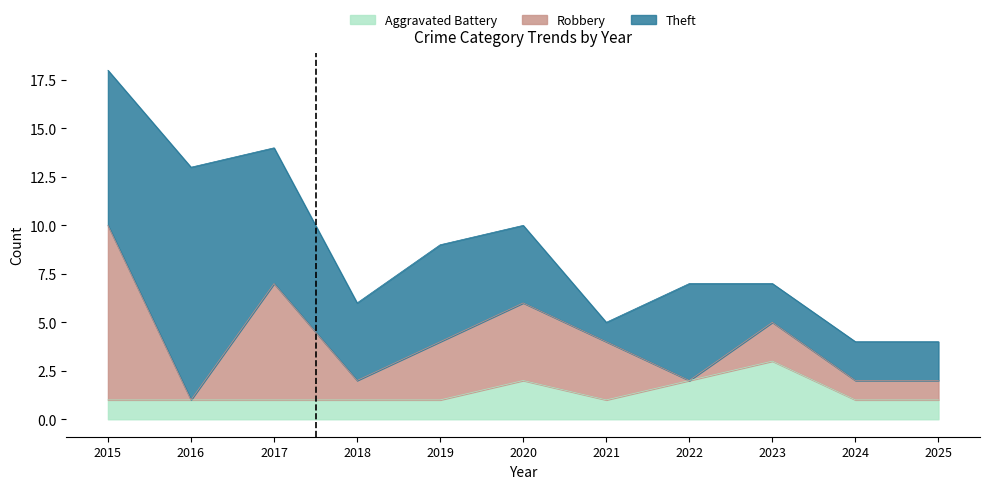

How many data points does each series have?

11